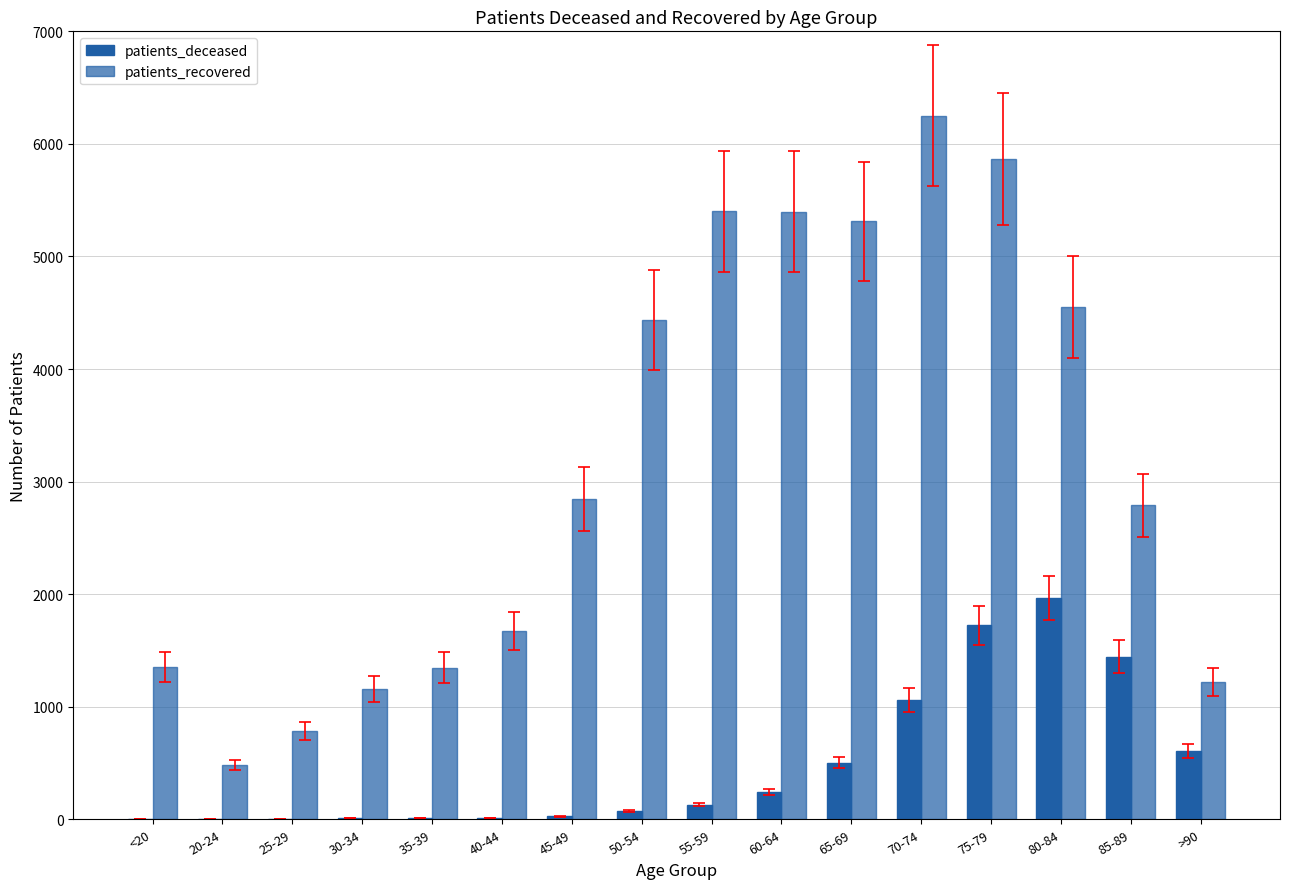

At which label does patients_recovered first exceed 2848?

50-54